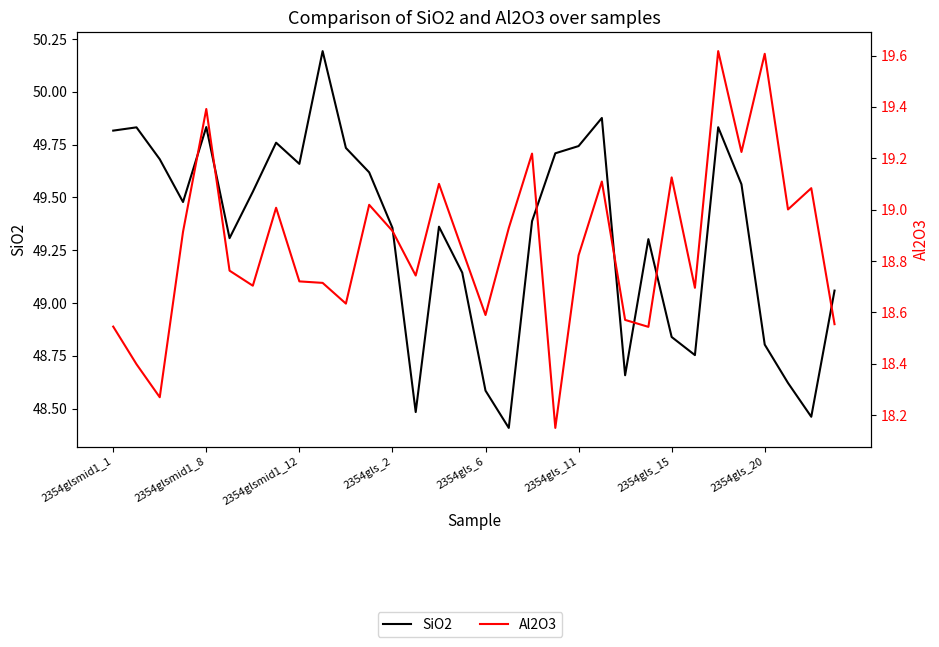

True or false: Al2O3 and SiO2 cross at least once.

False